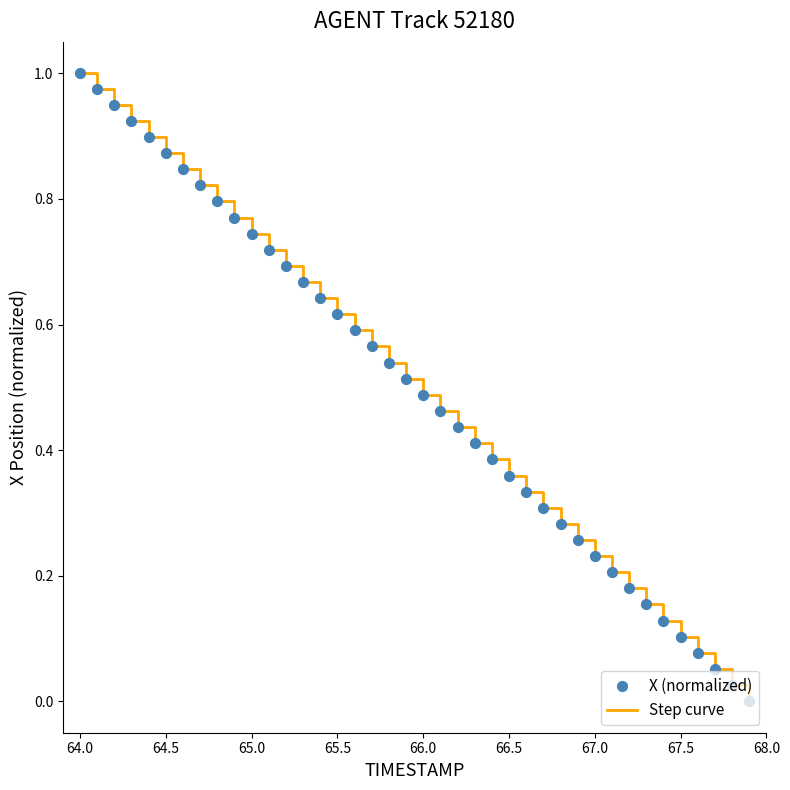

Is this an area chart (filled region under the line)?

No